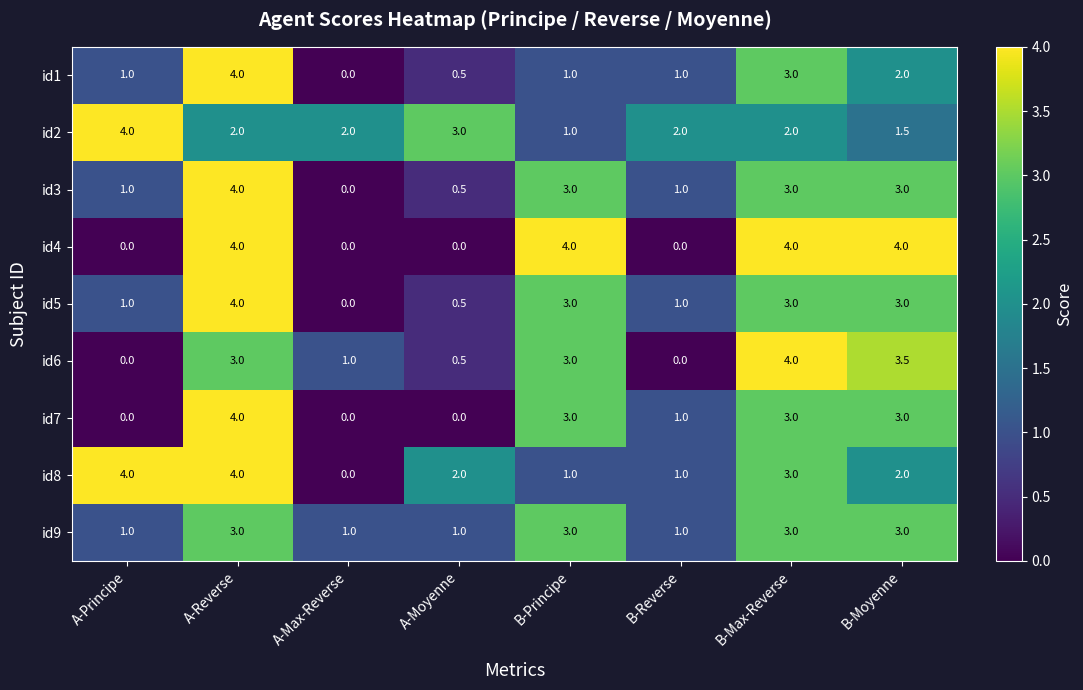

What is the difference between the highest and lowest values at A-Principe?

4.0